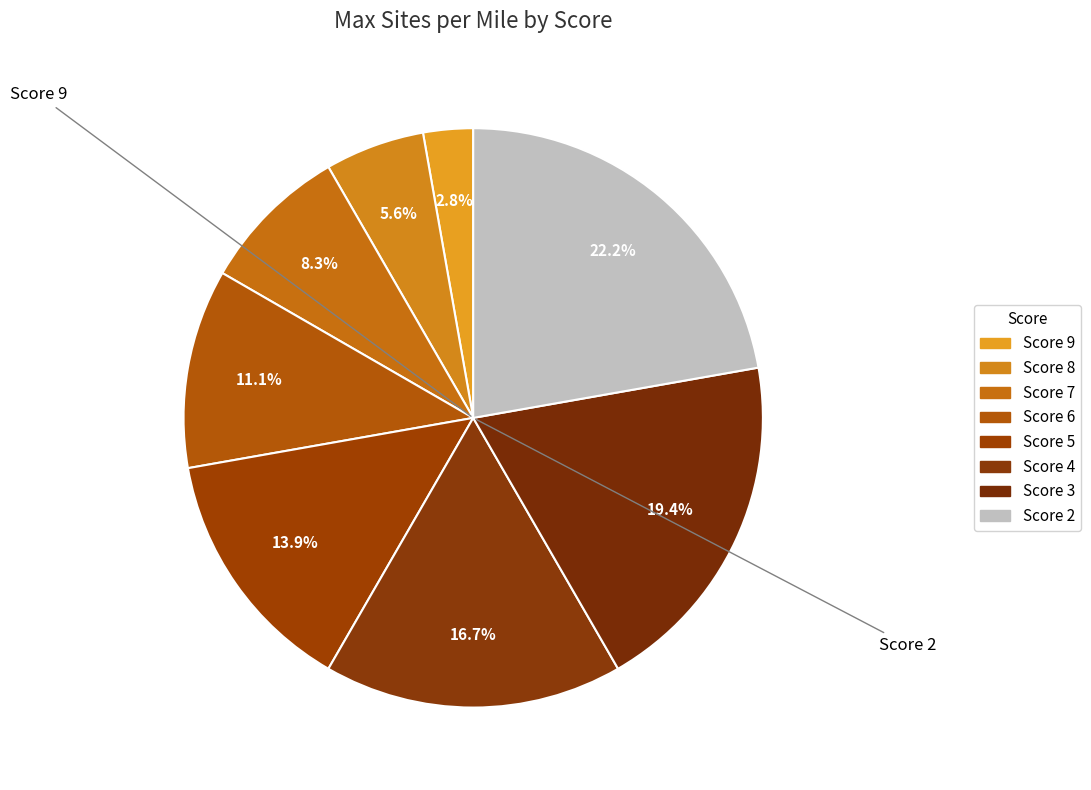

To the nearest percent, what is the average slice percentage?

12%